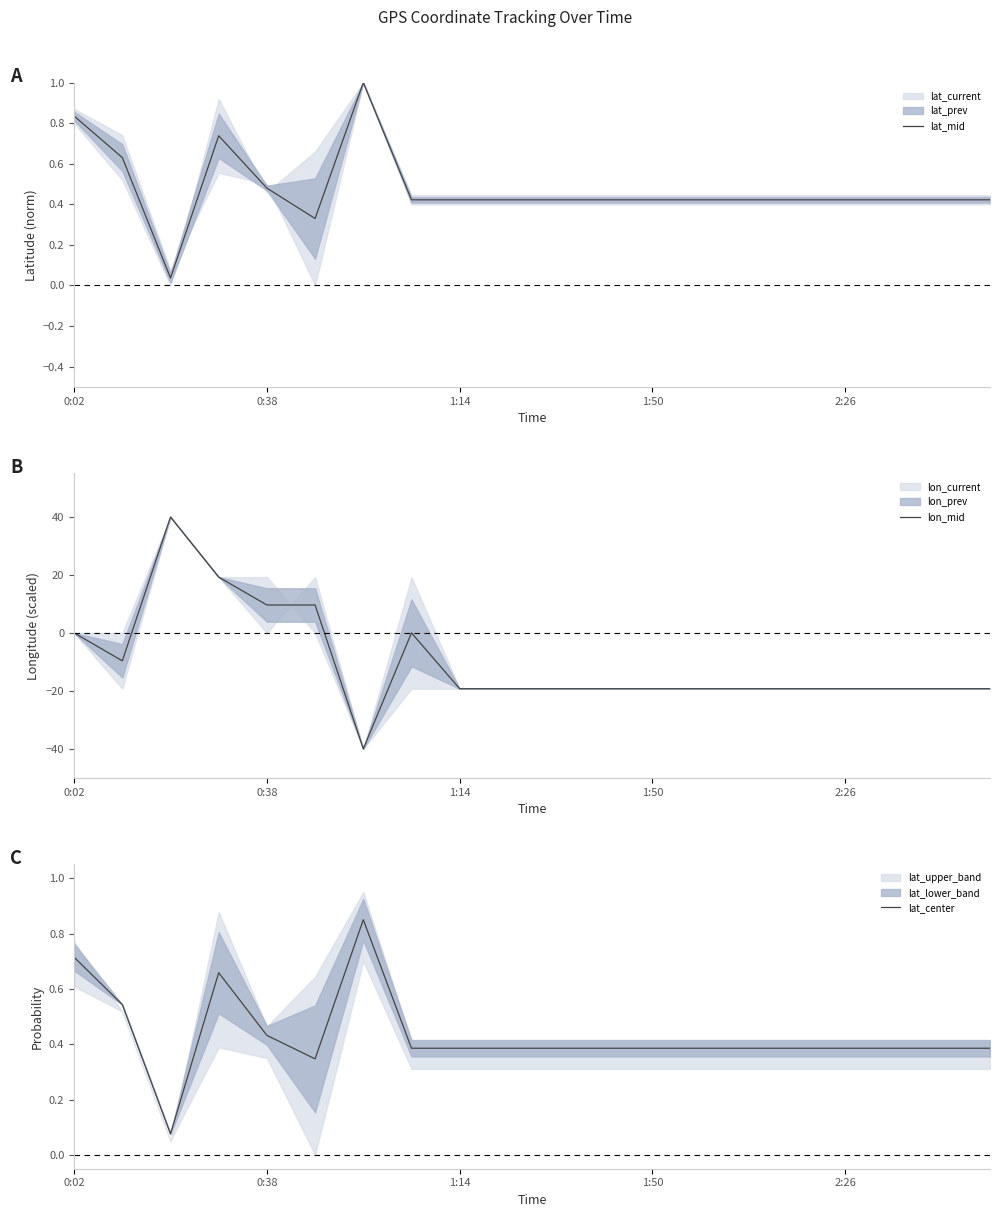

Is this an area chart (filled region under the line)?

No